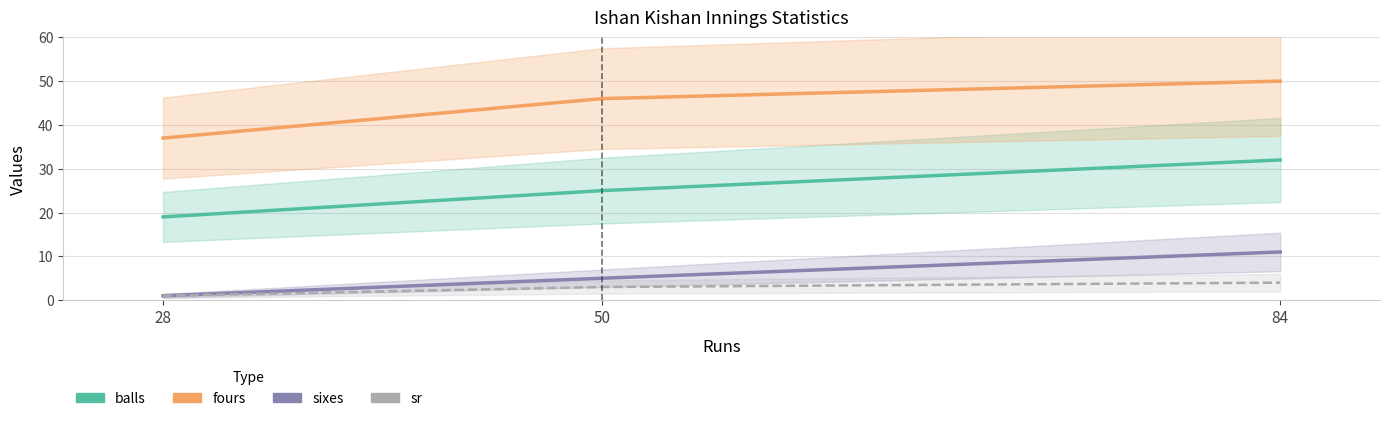

What is the sum of the sixes values at 50 and 28?

6